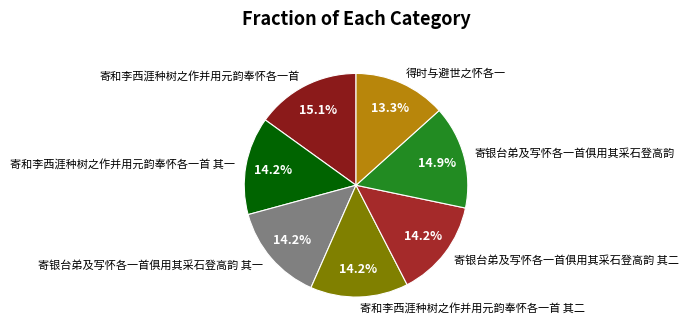

Combined, what portion of the pie is 寄银台弟及写怀各一首俱用其采石登高韵 and 寄银台弟及写怀各一首俱用其采石登高韵 其一?

29.1%